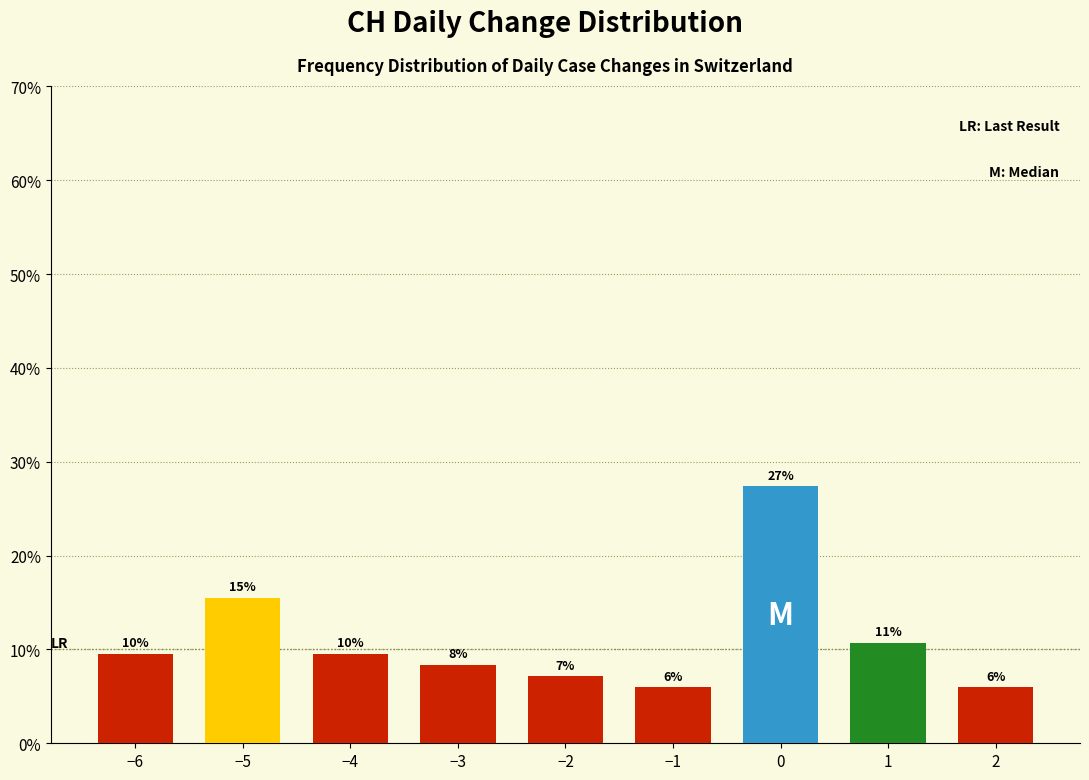

How many bars are there in total?

9